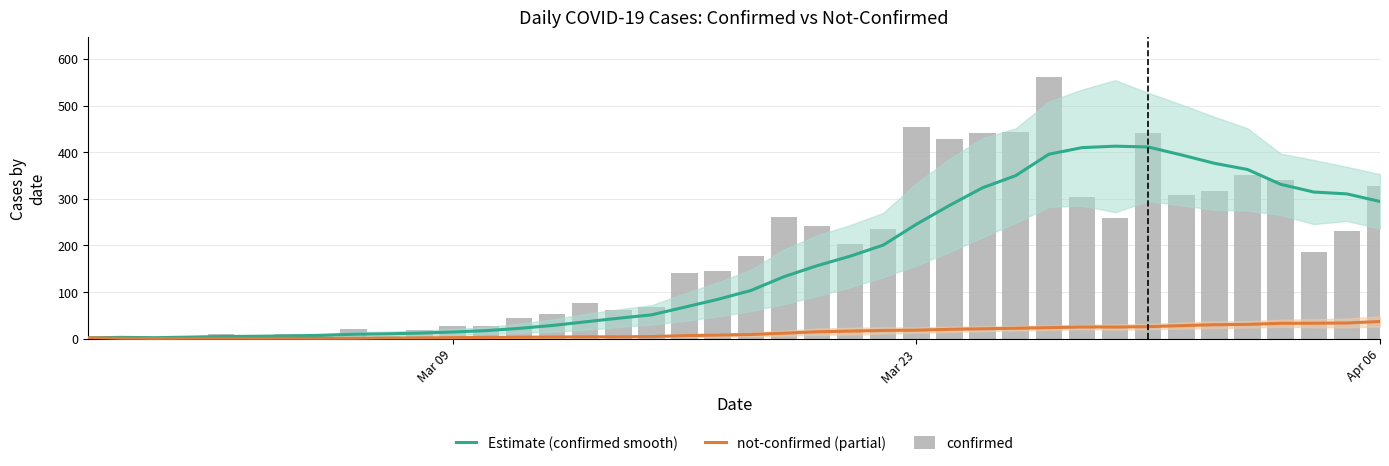

How many data points in Estimate (confirmed smooth) are less than 103?

20